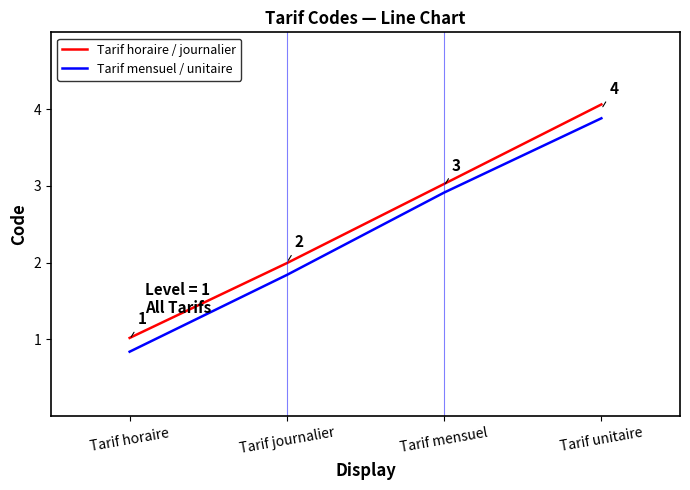

What is the sum of the Tarif mensuel / unitaire values at Tarif mensuel and Tarif journalier?

4.8